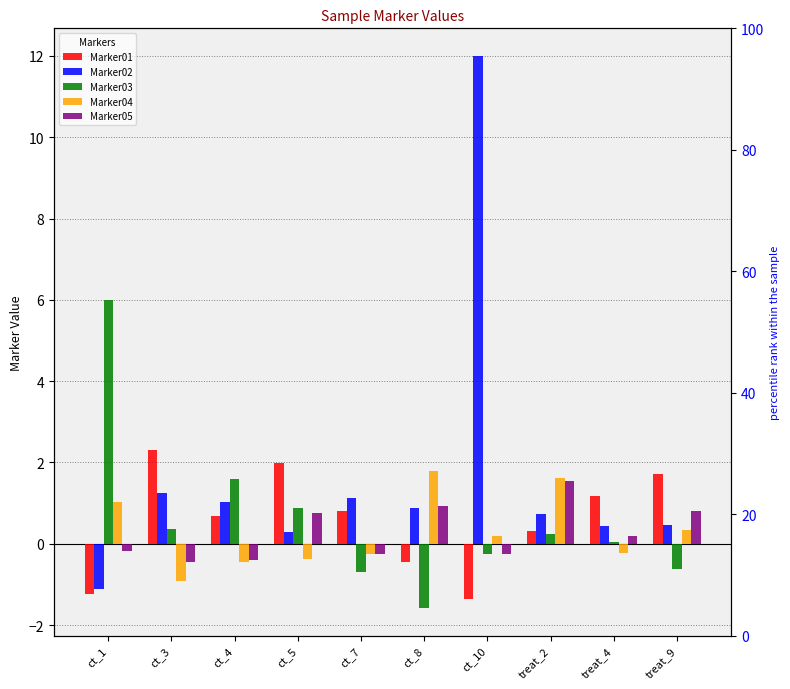

How many positive values does the Marker04 series have?

5